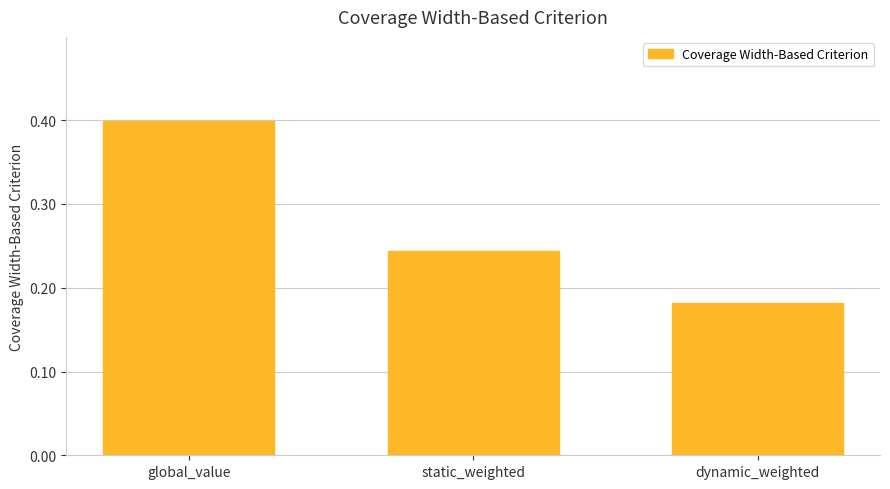

How many series are shown in this chart?

1